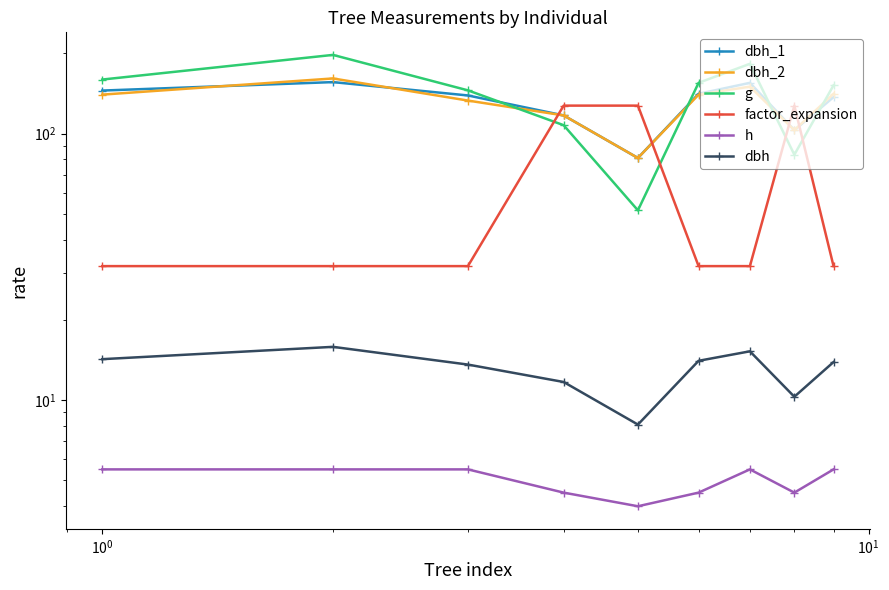

What is the value of the dbh point at the 8th from the left?

10.3